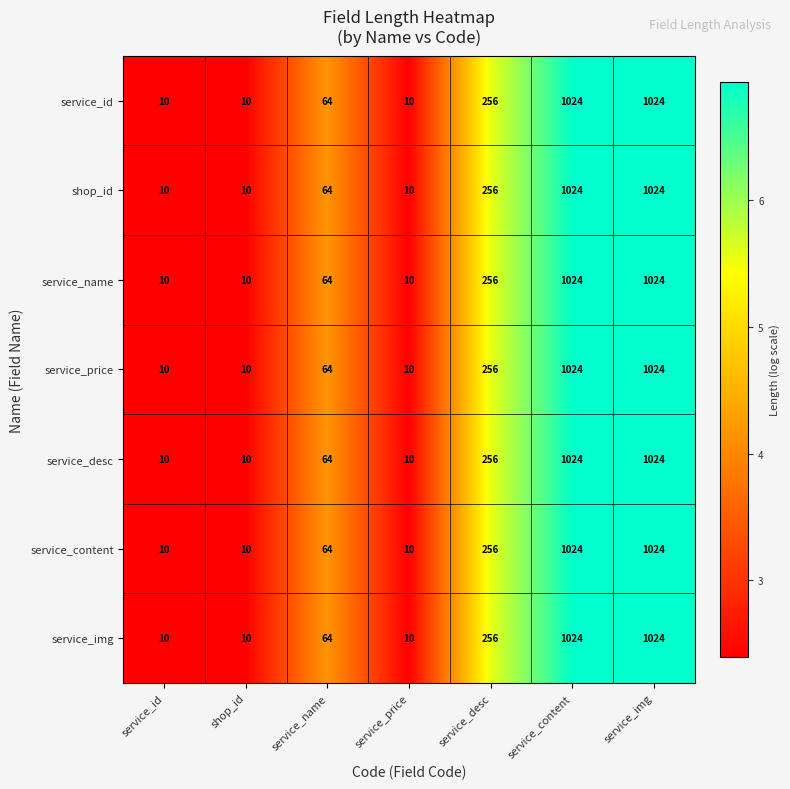

What is the greatest value displayed?

1024